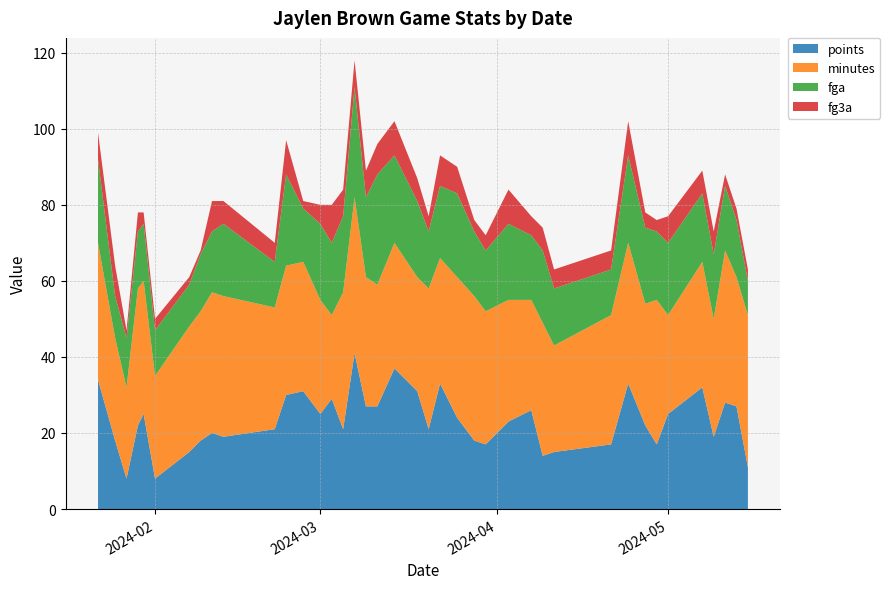

Reading left to right, extract all data points from this chart.

points: 2024-05-15=11	2024-05-13=27	2024-05-11=28	2024-05-09=19	2024-05-07=32	2024-05-01=25	2024-04-29=17	2024-04-27=22	2024-04-24=33	2024-04-21=17	2024-04-11=15	2024-04-09=14	2024-04-07=26	2024-04-03=23	2024-03-30=17	2024-03-28=18	2024-03-25=24	2024-03-22=33	2024-03-20=21	2024-03-18=31	2024-03-14=37	2024-03-11=27	2024-03-09=27	2024-03-07=41	2024-03-05=21	2024-03-03=29	2024-03-01=25	2024-02-27=31	2024-02-24=30	2024-02-22=21	2024-02-13=19	2024-02-11=20	2024-02-09=18	2024-02-07=15	2024-02-01=8	2024-01-30=25	2024-01-29=22	2024-01-27=8	2024-01-25=18	2024-01-22=34
minutes: 2024-05-15=40	2024-05-13=34	2024-05-11=40	2024-05-09=31	2024-05-07=33	2024-05-01=26	2024-04-29=38	2024-04-27=32	2024-04-24=37	2024-04-21=34	2024-04-11=28	2024-04-09=35	2024-04-07=29	2024-04-03=32	2024-03-30=35	2024-03-28=38	2024-03-25=37	2024-03-22=33	2024-03-20=37	2024-03-18=30	2024-03-14=33	2024-03-11=32	2024-03-09=34	2024-03-07=41	2024-03-05=36	2024-03-03=22	2024-03-01=30	2024-02-27=34	2024-02-24=34	2024-02-22=32	2024-02-13=37	2024-02-11=37	2024-02-09=34	2024-02-07=33	2024-02-01=27	2024-01-30=35	2024-01-29=36	2024-01-27=24	2024-01-25=27	2024-01-22=36
fga: 2024-05-15=9	2024-05-13=15	2024-05-11=17	2024-05-09=17	2024-05-07=18	2024-05-01=19	2024-04-29=18	2024-04-27=20	2024-04-24=23	2024-04-21=12	2024-04-11=15	2024-04-09=19	2024-04-07=17	2024-04-03=20	2024-03-30=16	2024-03-28=17	2024-03-25=22	2024-03-22=19	2024-03-20=15	2024-03-18=20	2024-03-14=23	2024-03-11=29	2024-03-09=21	2024-03-07=29	2024-03-05=20	2024-03-03=19	2024-03-01=20	2024-02-27=14	2024-02-24=24	2024-02-22=12	2024-02-13=19	2024-02-11=16	2024-02-09=15	2024-02-07=11	2024-02-01=12	2024-01-30=15	2024-01-29=15	2024-01-27=13	2024-01-25=11	2024-01-22=22
fg3a: 2024-05-15=3	2024-05-13=3	2024-05-11=3	2024-05-09=6	2024-05-07=6	2024-05-01=7	2024-04-29=3	2024-04-27=4	2024-04-24=9	2024-04-21=5	2024-04-11=5	2024-04-09=6	2024-04-07=5	2024-04-03=9	2024-03-30=4	2024-03-28=3	2024-03-25=7	2024-03-22=8	2024-03-20=4	2024-03-18=6	2024-03-14=9	2024-03-11=8	2024-03-09=7	2024-03-07=7	2024-03-05=7	2024-03-03=10	2024-03-01=5	2024-02-27=2	2024-02-24=9	2024-02-22=5	2024-02-13=6	2024-02-11=8	2024-02-09=1	2024-02-07=2	2024-02-01=3	2024-01-30=3	2024-01-29=5	2024-01-27=2	2024-01-25=8	2024-01-22=7